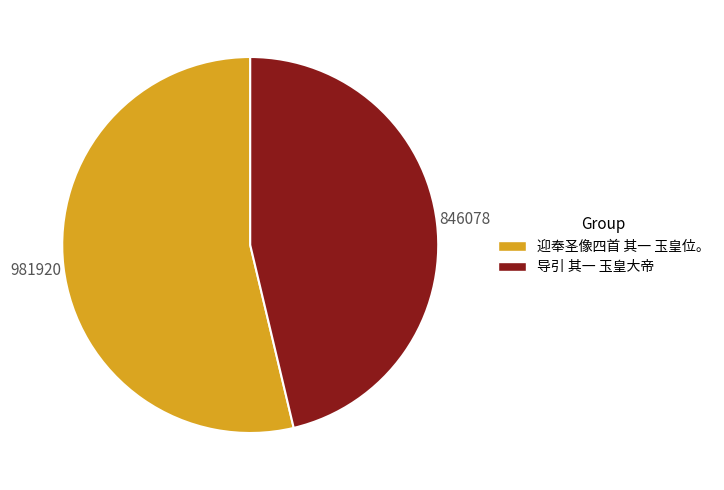

Does 导引 其一 玉皇大帝 represent more than half of the total?

No